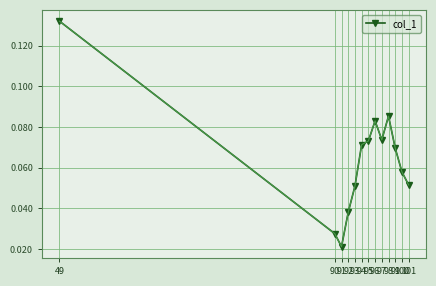

True or false: there are more than 0 points higher than both neighbors.

True